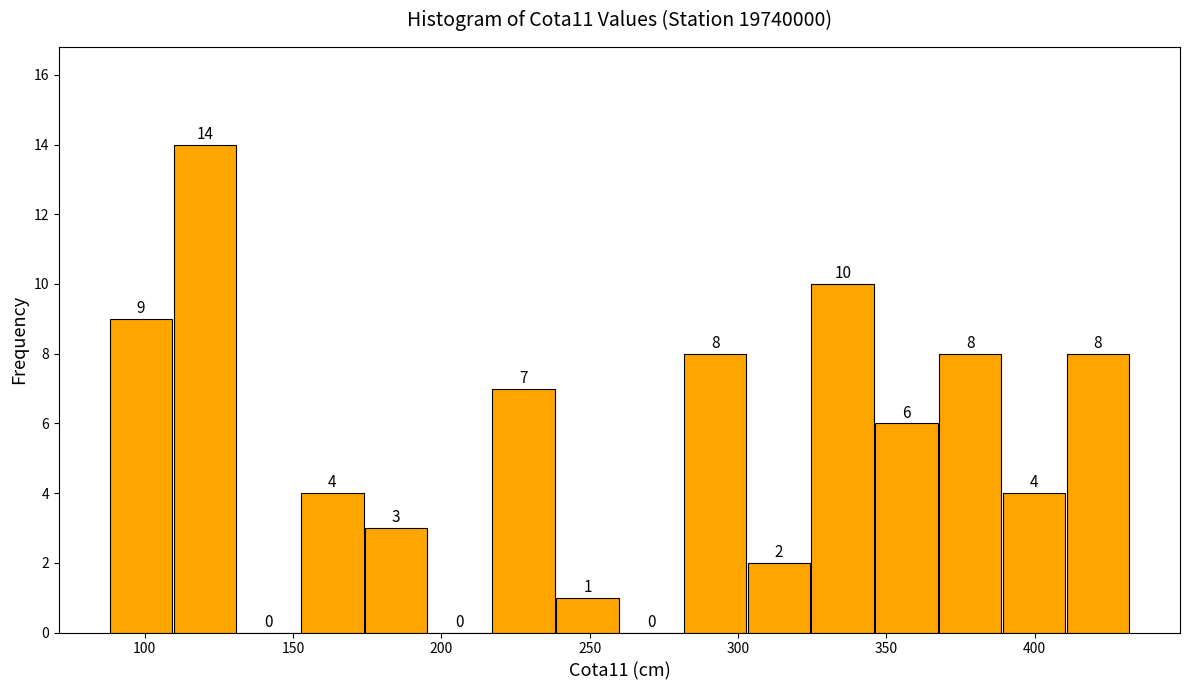

Which range on the x-axis has the tallest bar?

109.5 to 131.0